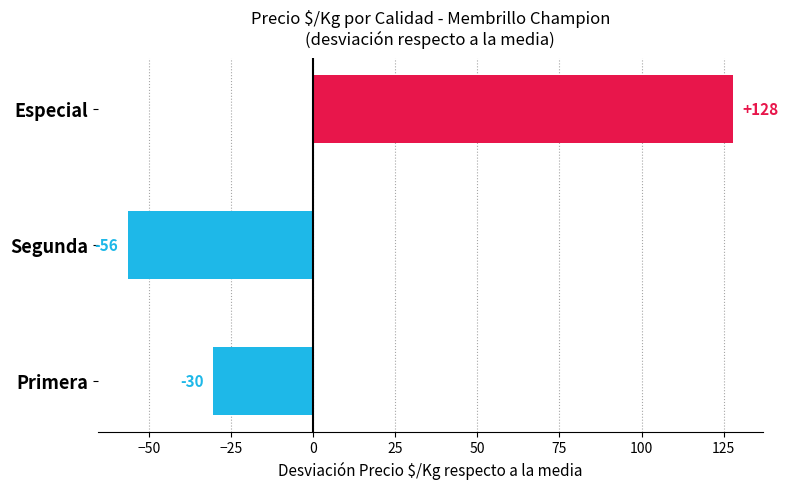

How many bars are there in total?

3